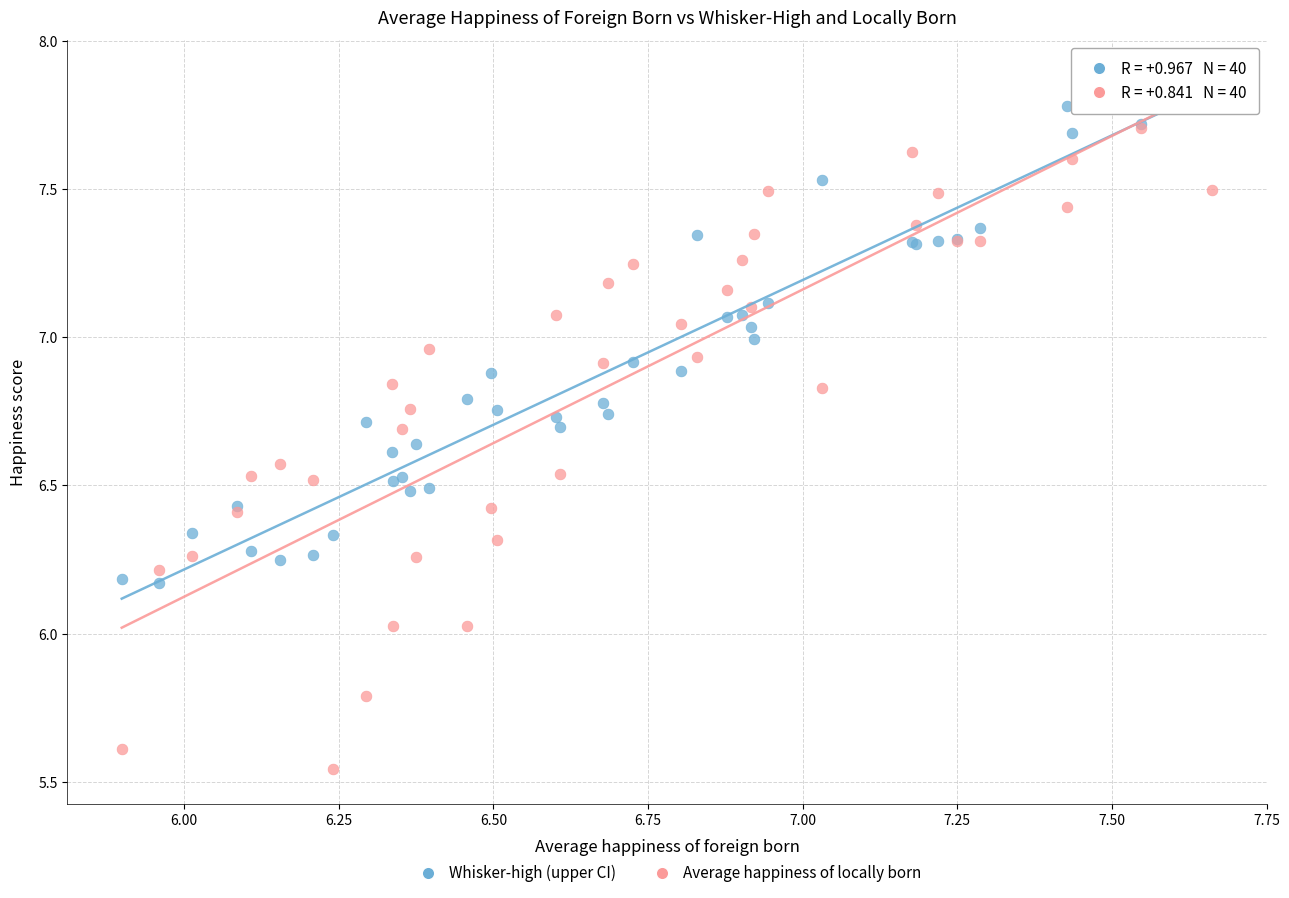

Which series has the largest Y range (max minus min)?

Average happiness of locally born